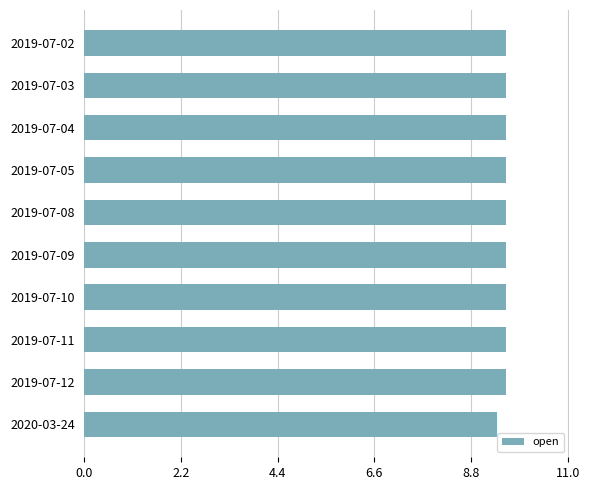

What is the label of the 9th bar from the bottom?

2019-07-03